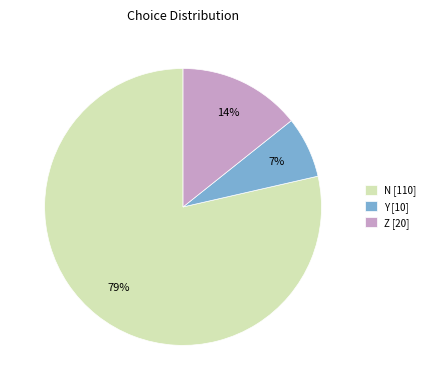

What is the majority slice?

N [110]